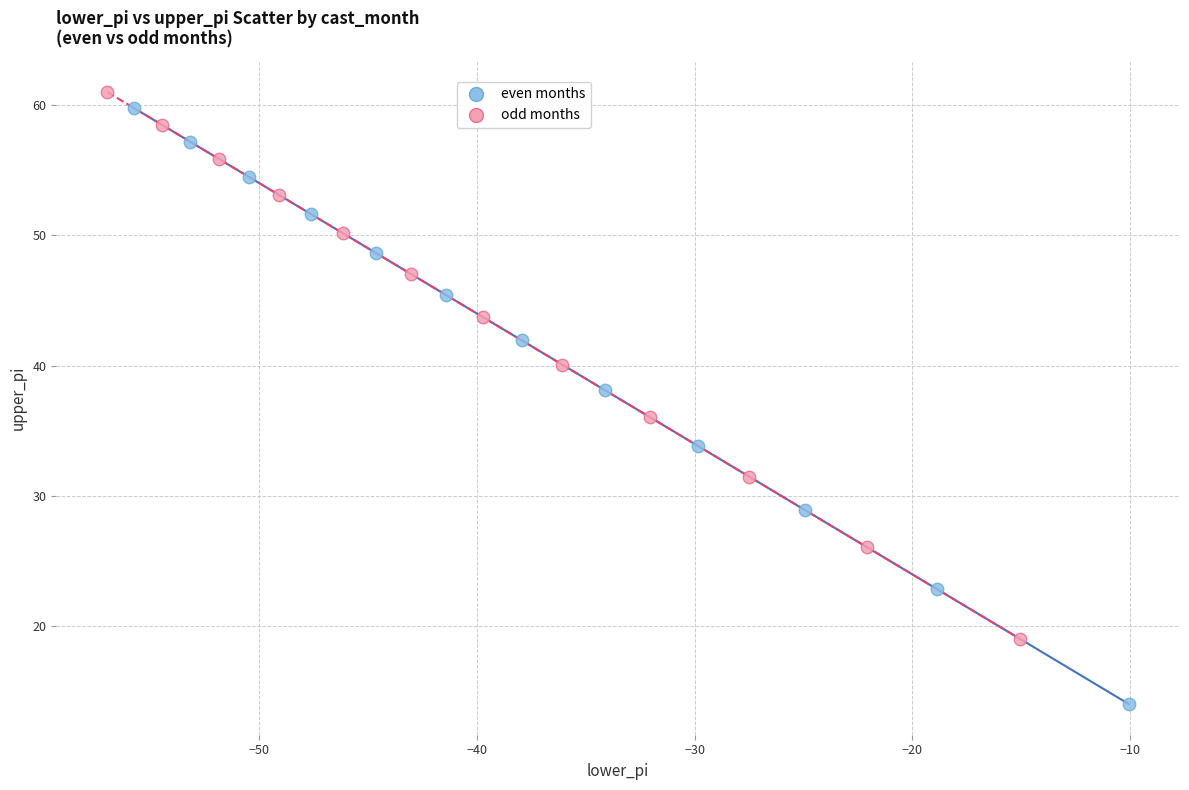

Which series contains the lowest Y value?

even months